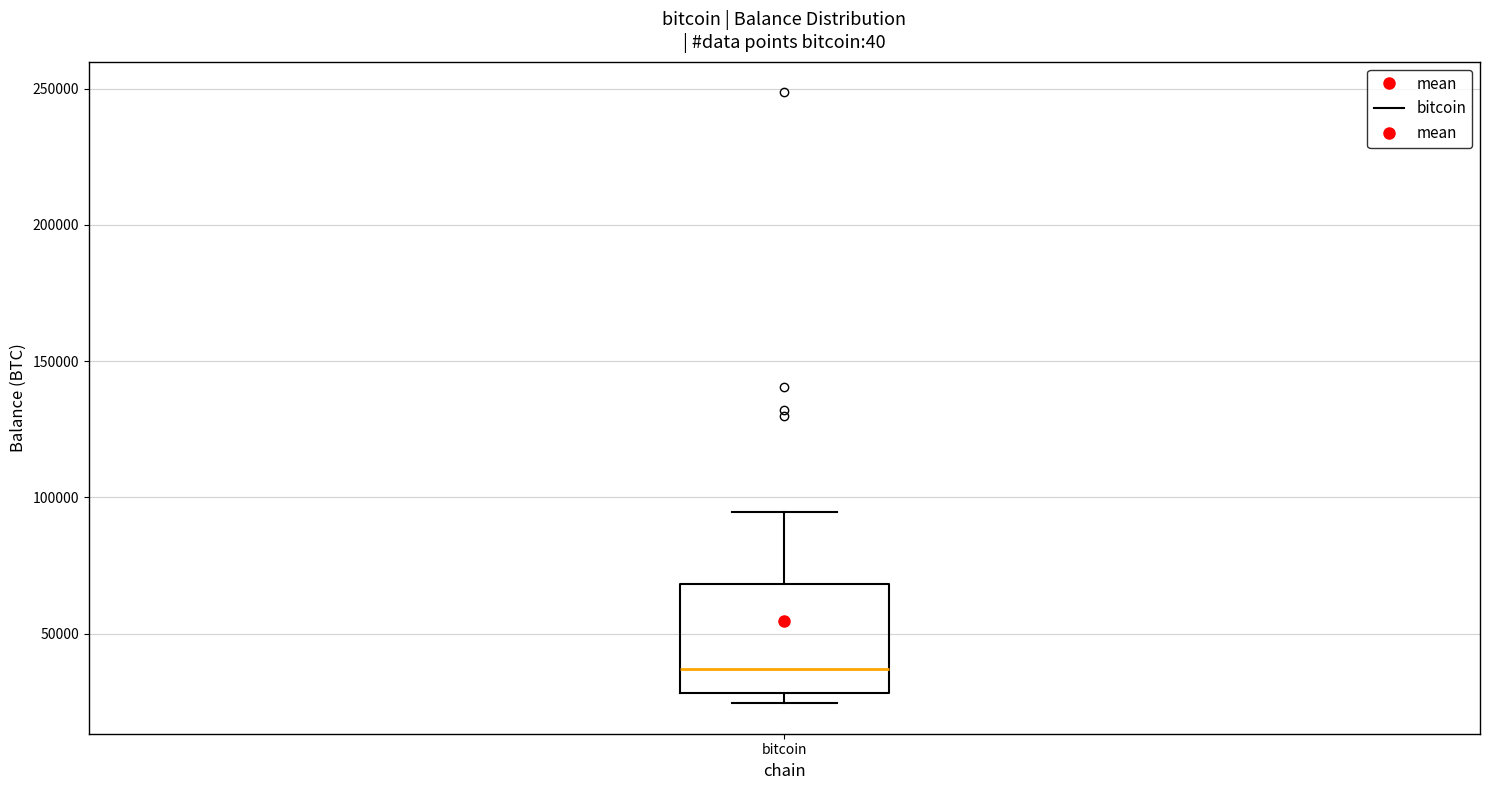

Where does the upper whisker of the box for bitcoin end on the y-axis? The values are not printed on the chart, so give them approximately, as read against the axis.

95000